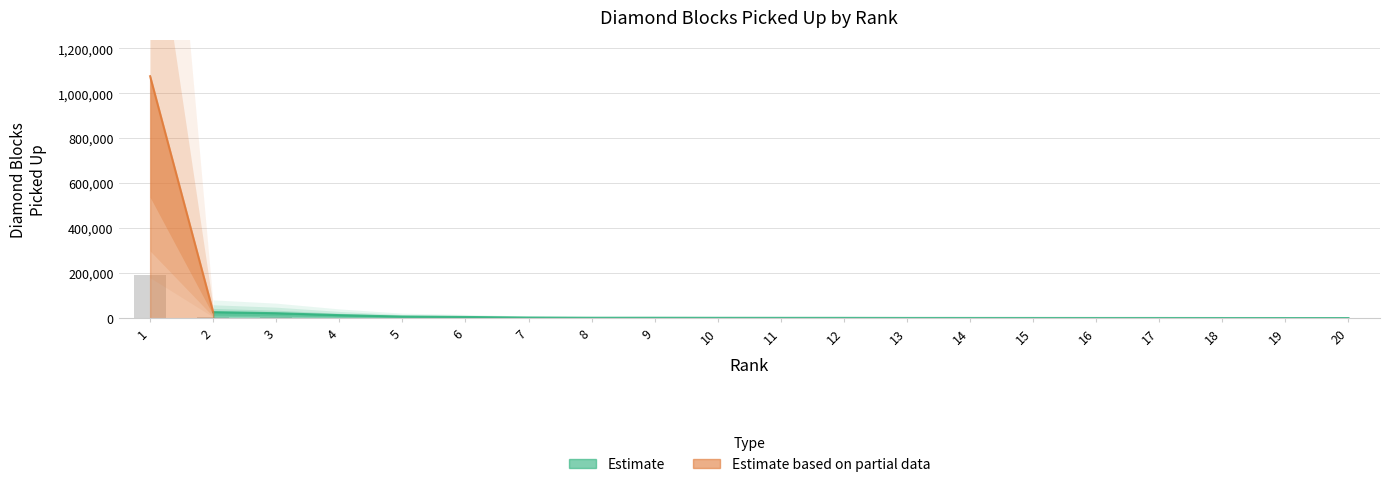

Which category has the lowest value across all series?

20